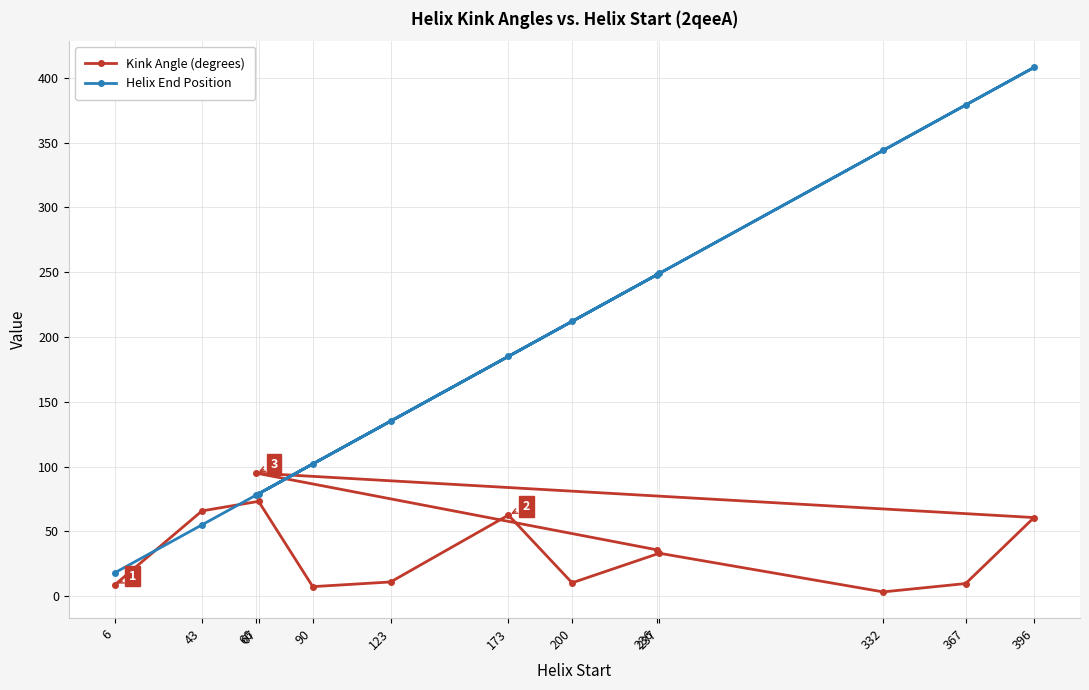

Where is the first local maximum for Kink Angle (degrees)?

67